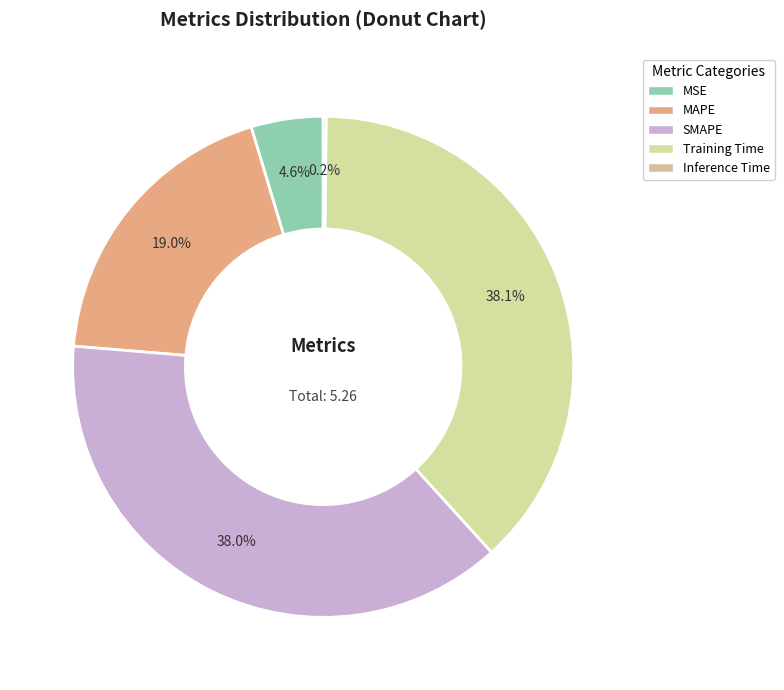

How many segments does this pie chart have?

5